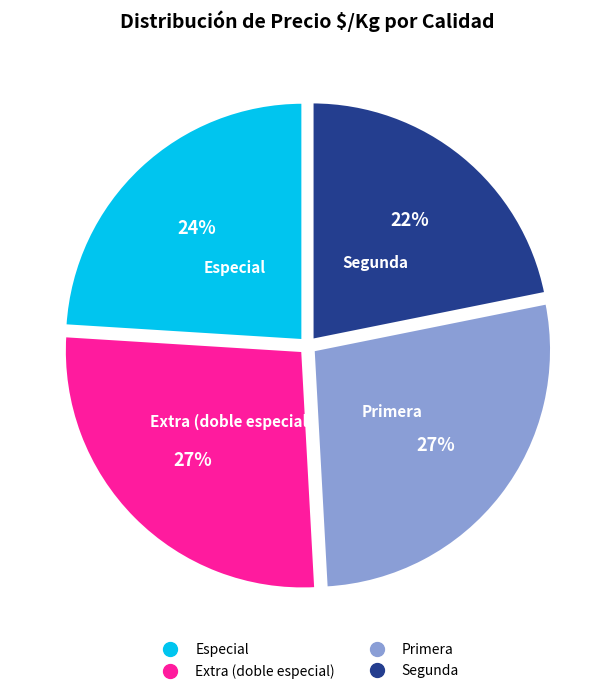

Is there any slice that represents more than half of the pie?

No